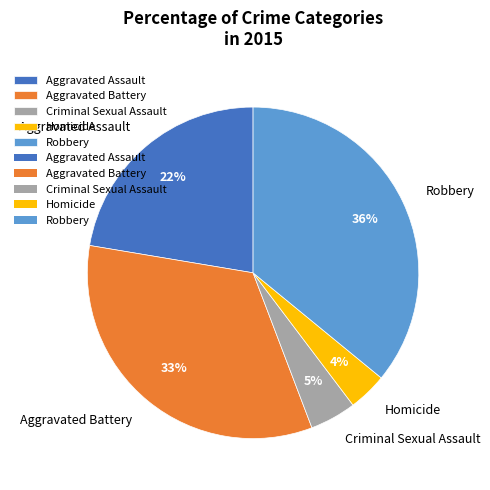

Do Aggravated Battery and Robbery together represent more than half of the pie?

Yes